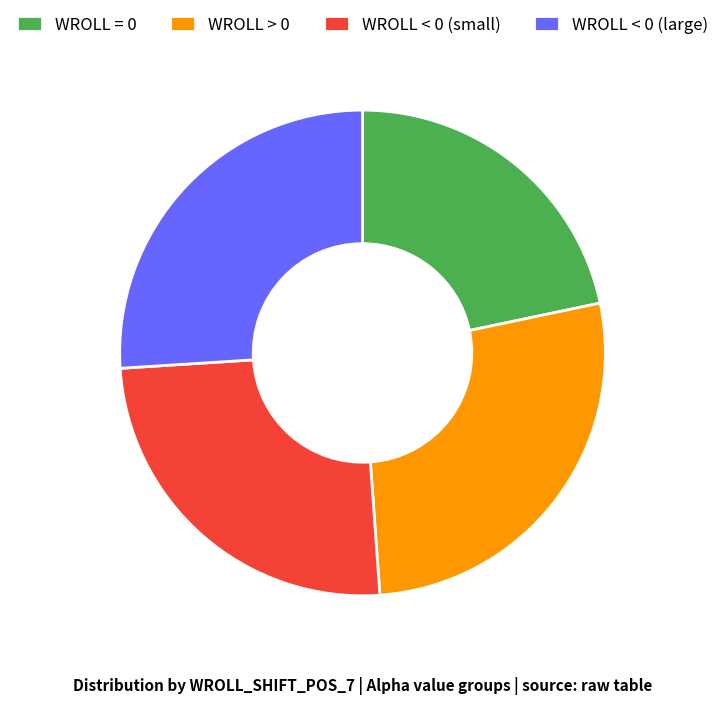

What is the ratio of the value at WROLL < 0 (large) to the value at WROLL > 0?

1.0